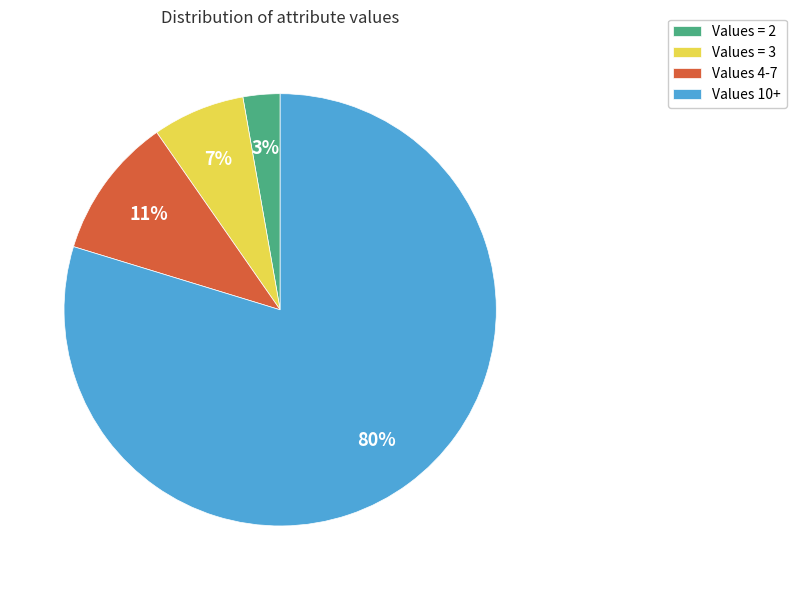

Does Values 4-7 represent more than half of the total?

No